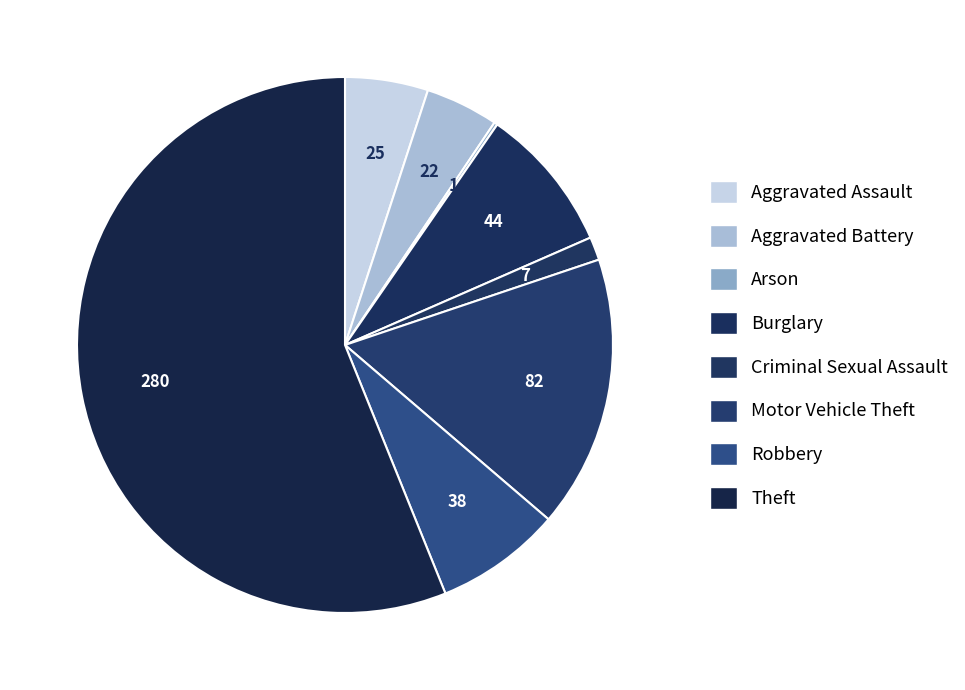

True or false: Theft accounts for 56% of the total.

True